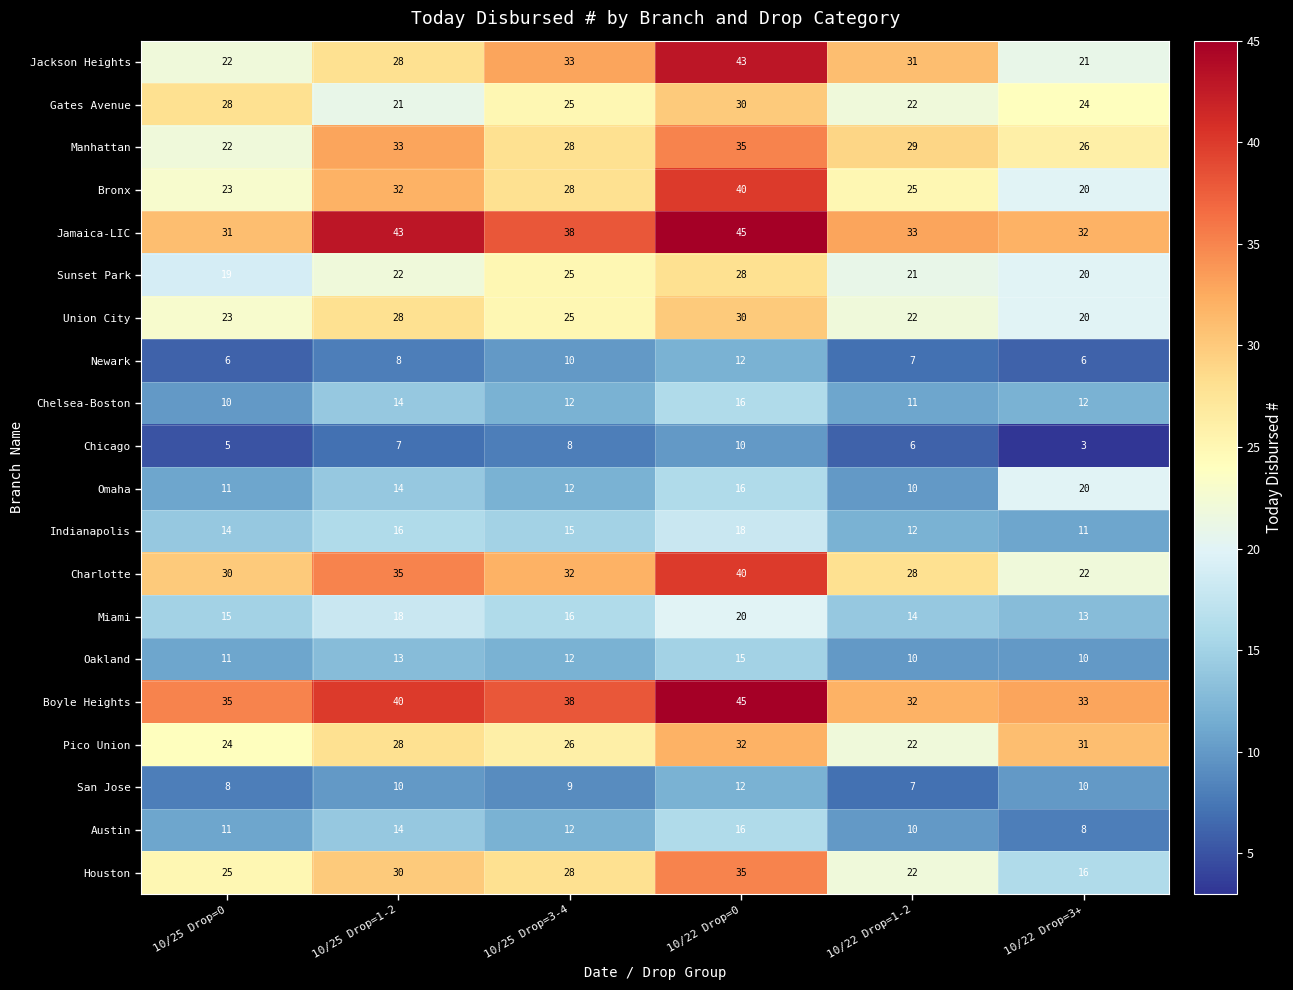

What is the total value across all series at 10/22 Drop=3+?

358